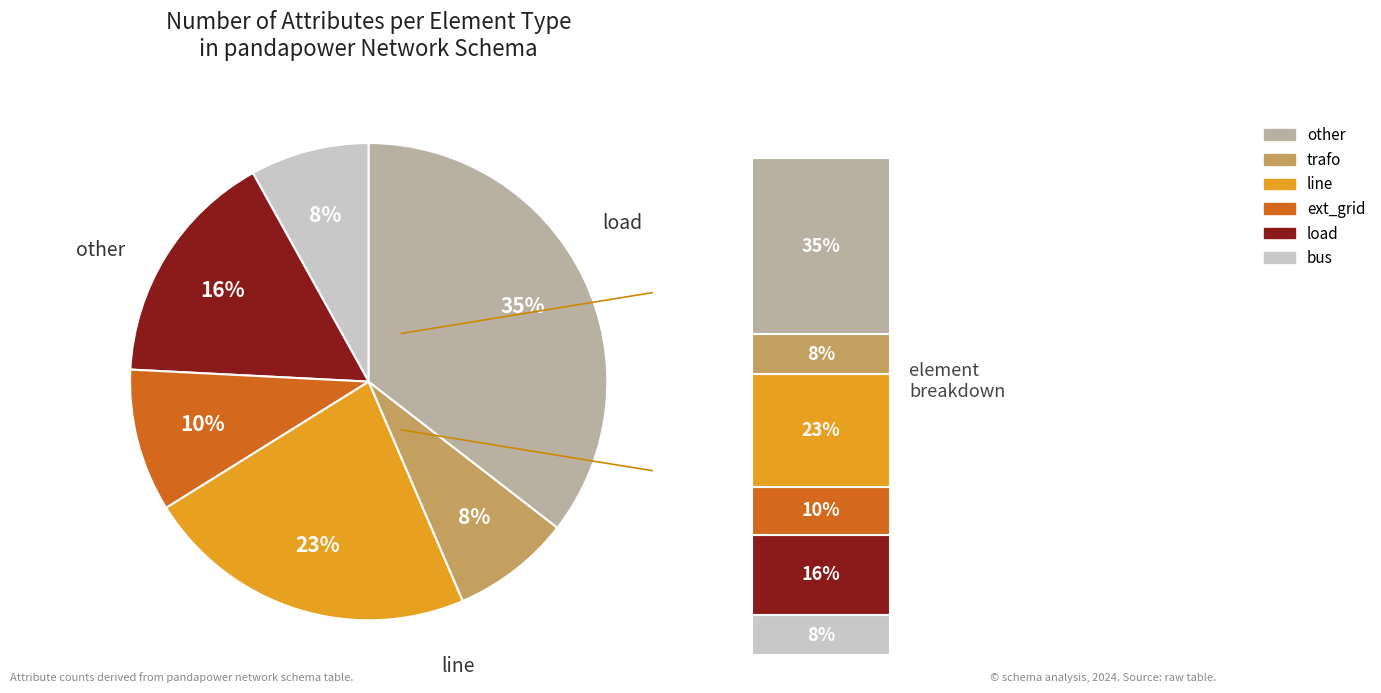

Does any single category account for the majority?

No